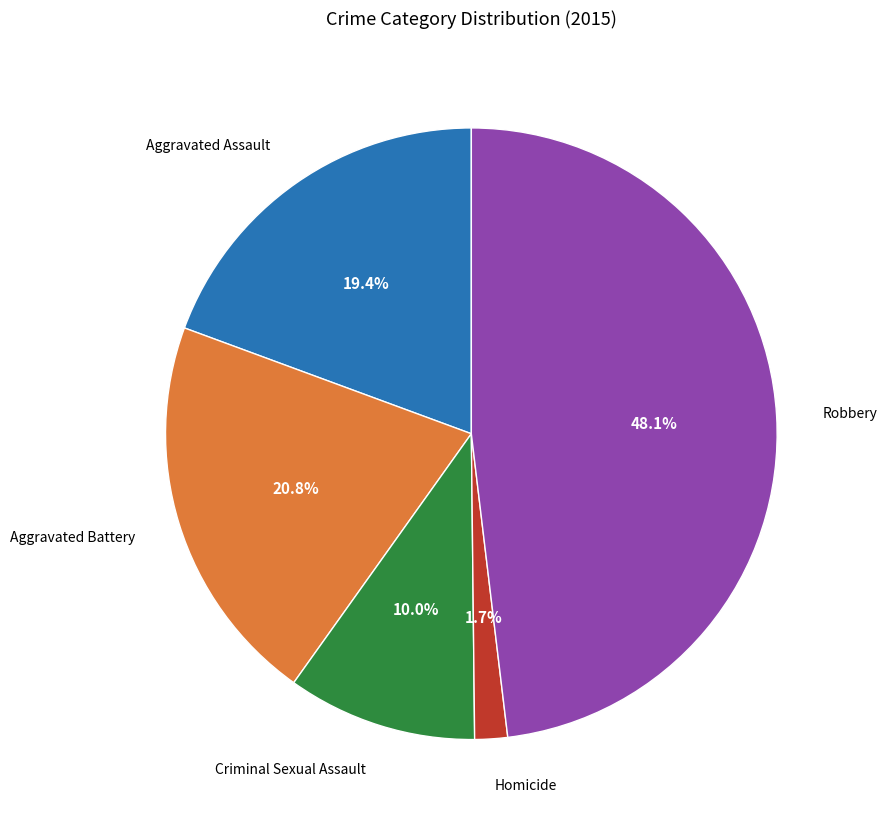

To the nearest percent, what portion does Robbery represent?

48%